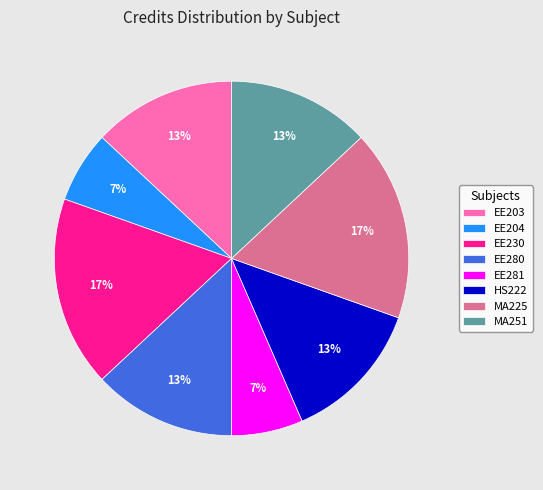

Do EE281 and EE204 together represent more than half of the pie?

No